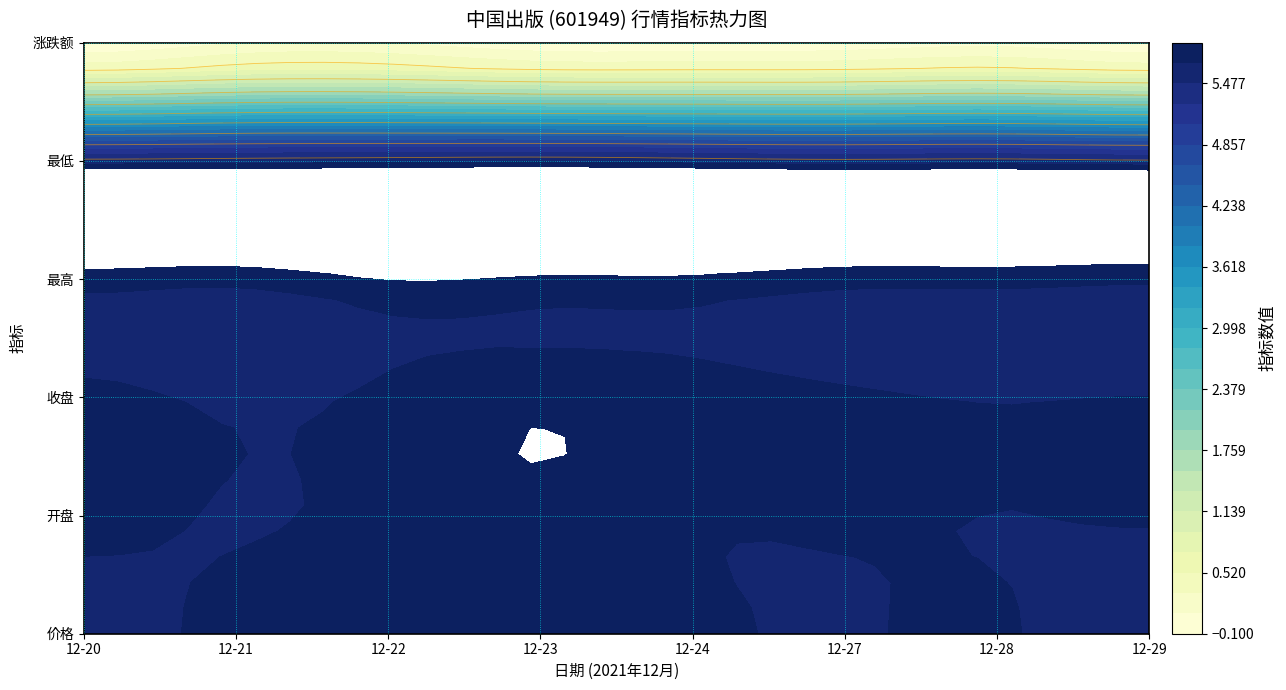

What value does the 最高 series have at 1?

5.7